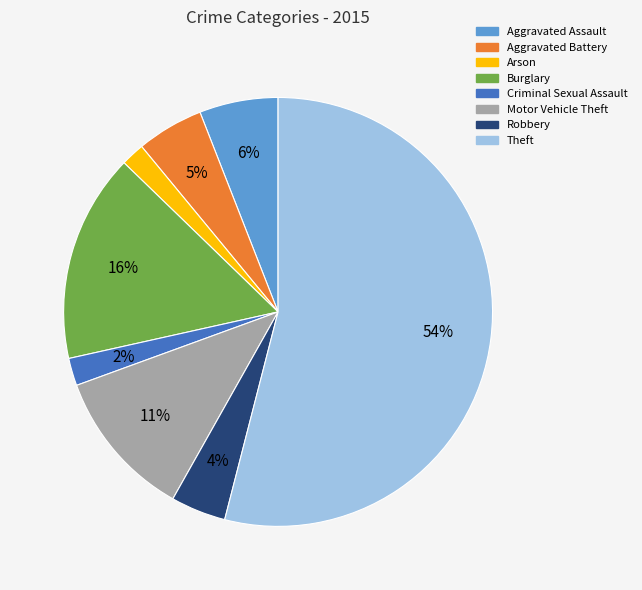

True or false: Robbery accounts for 4% of the total.

True